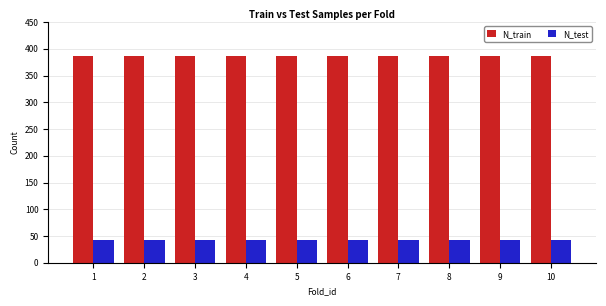

What is the average value of the N_train series?

386